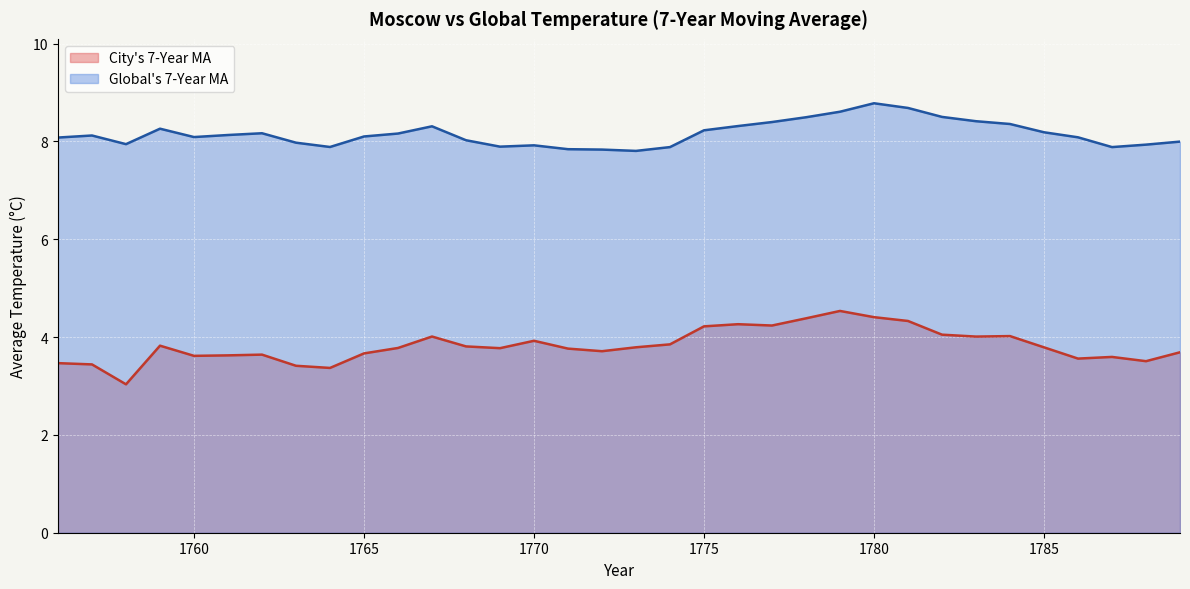

Which series has the widest spread of values?

City's 7-Year MA